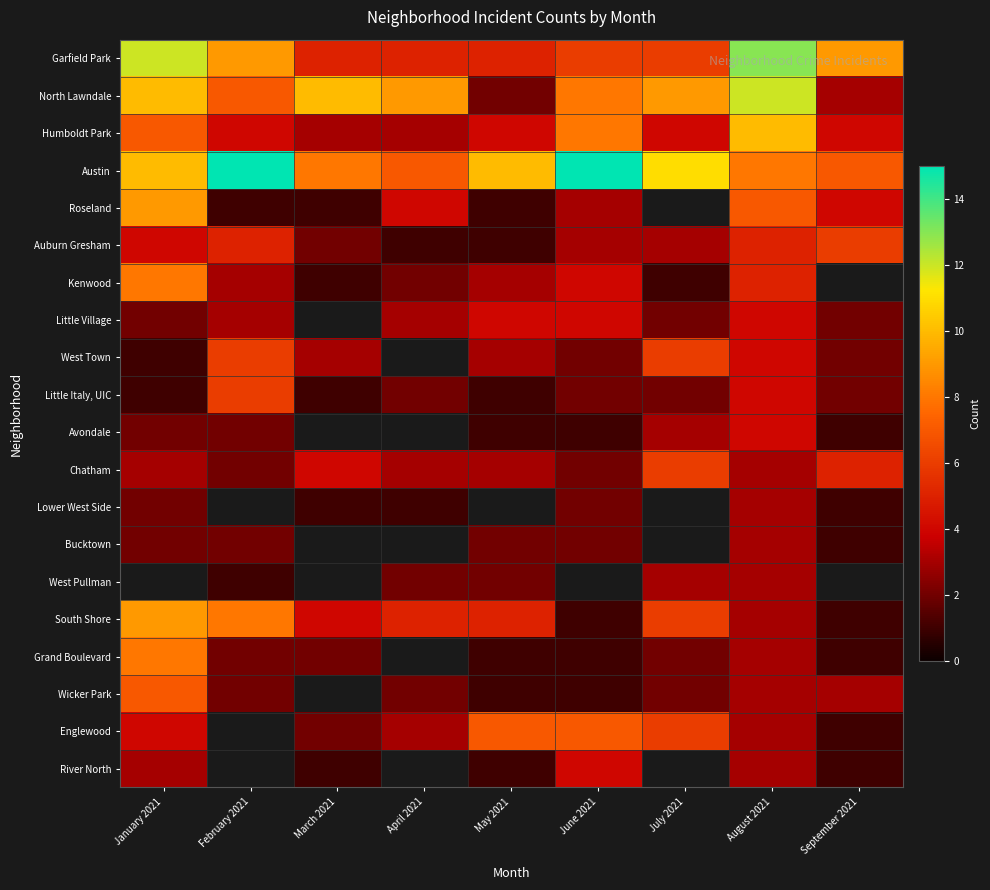

Rank the categories by Humboldt Park value from highest to lowest.

August 2021, June 2021, January 2021, February 2021, May 2021, July 2021, September 2021, March 2021, April 2021